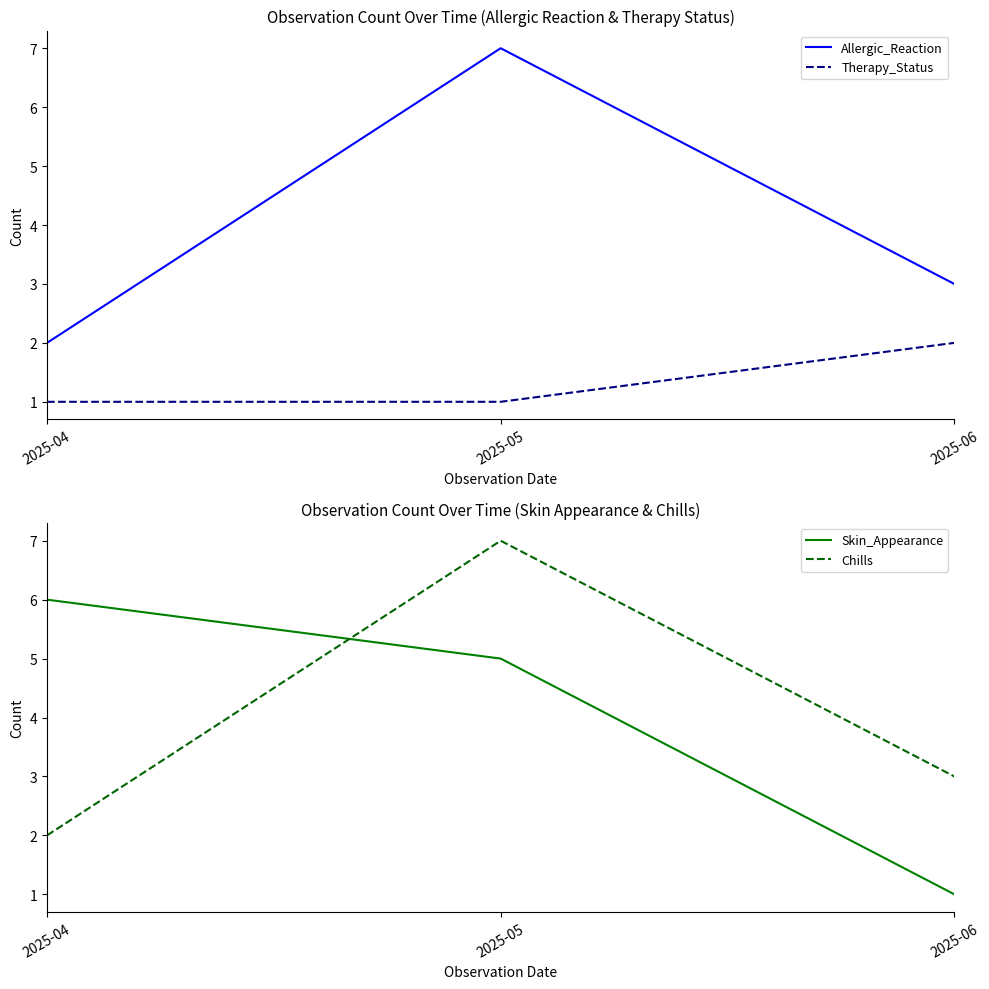

What is the total value across all series at 2025-04?

11